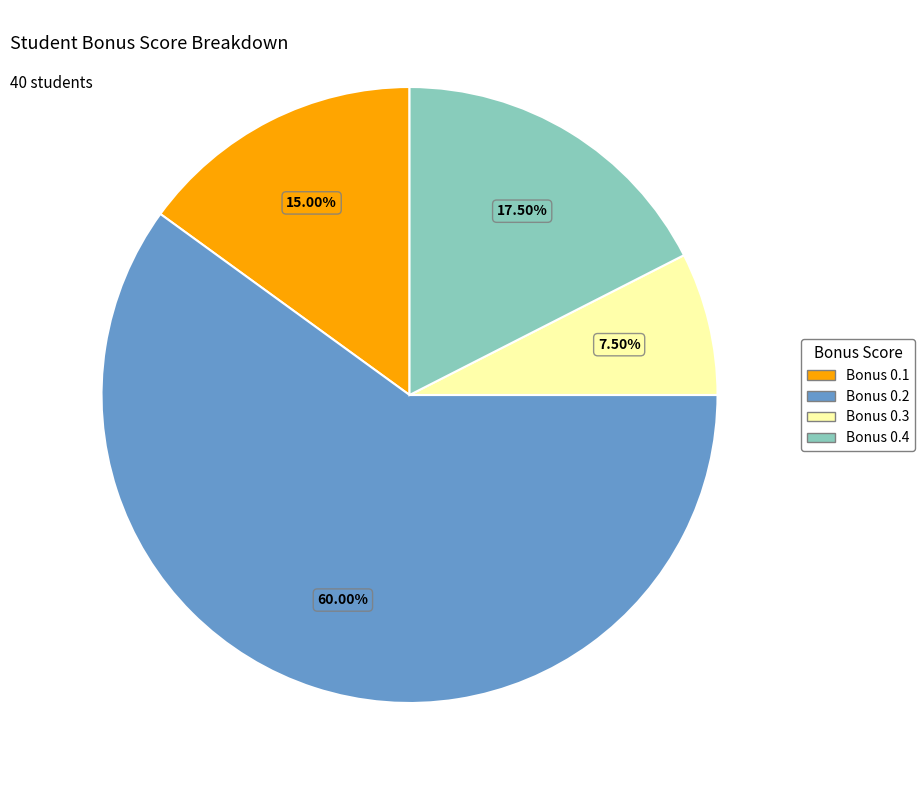

Is the sum of Bonus 0.1 and Bonus 0.3 greater than half?

No